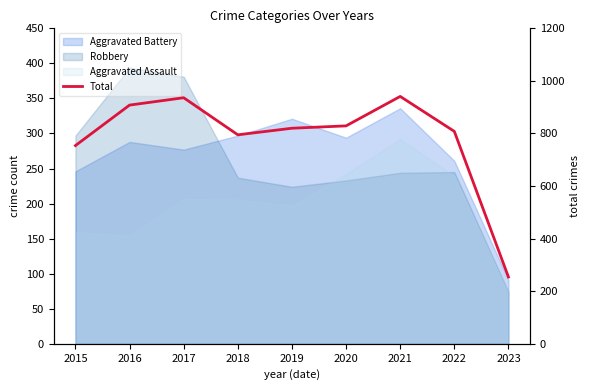

Where is the first local maximum?

2017